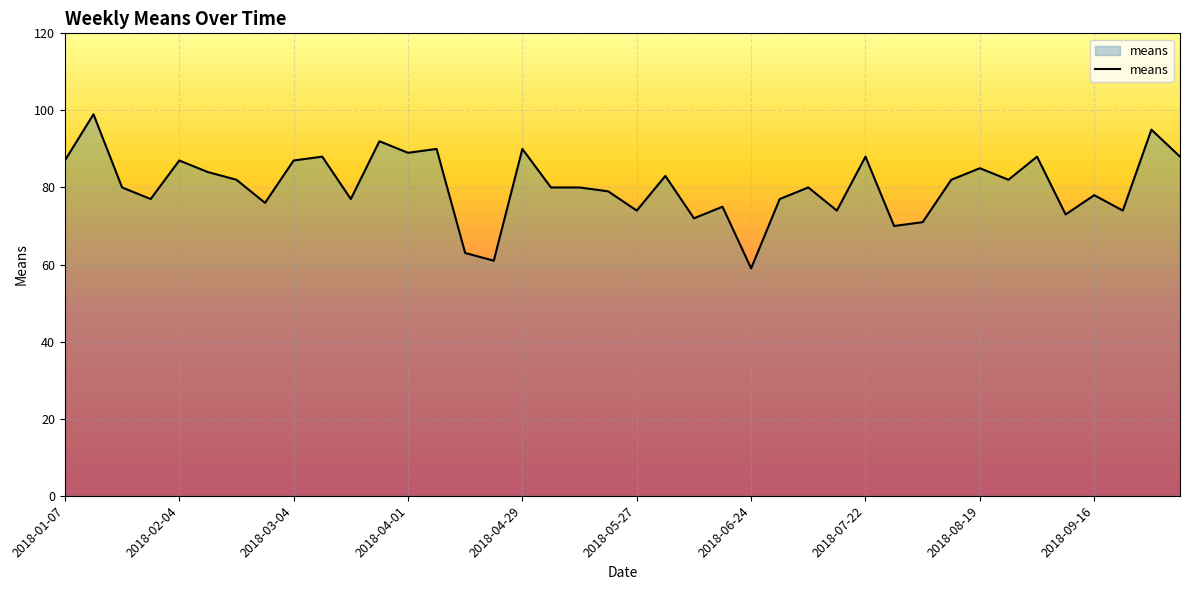

What is the greatest value displayed?

99